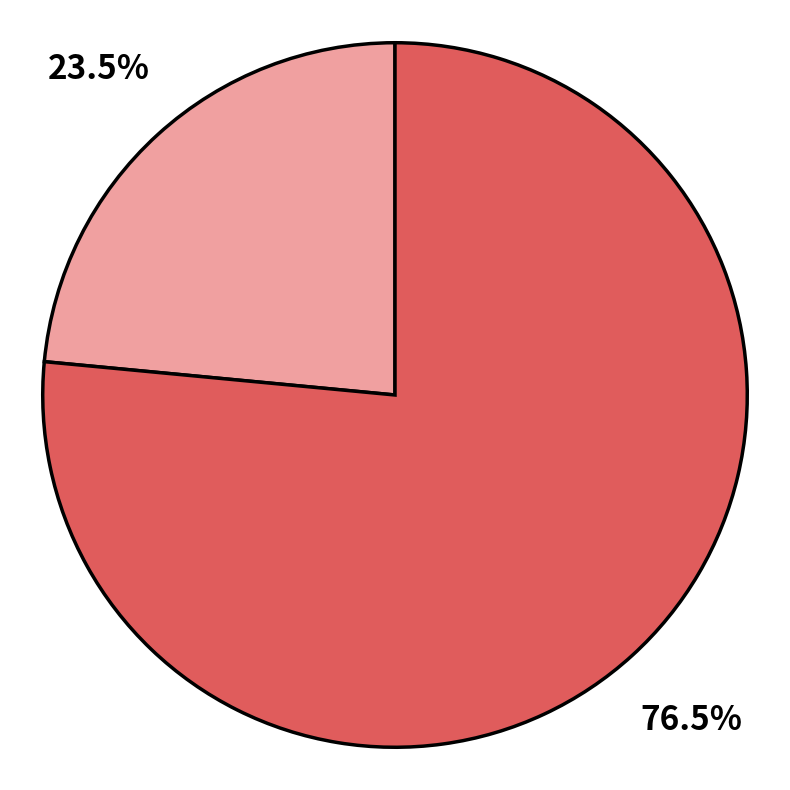

Is there any slice that represents more than half of the pie?

Yes